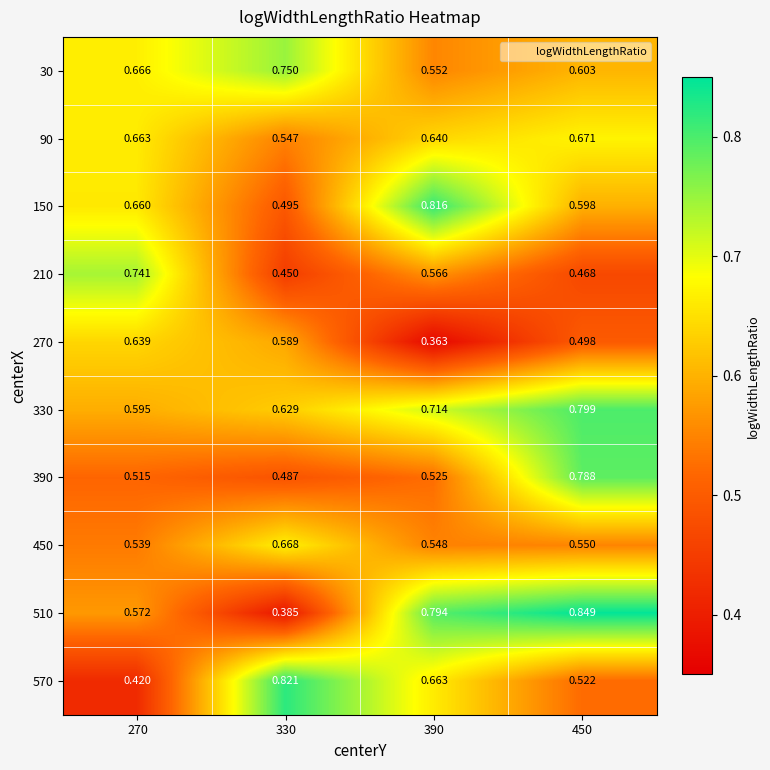

Is the value of 570 at 330 greater than the value of 30 at 330?

Yes